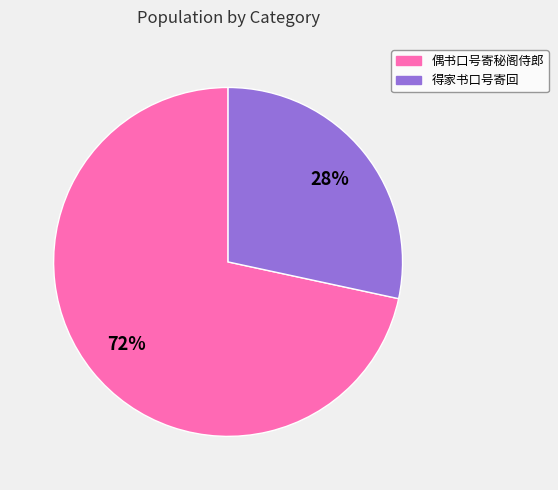

Combined, do 偶书口号寄秘阁侍郎 and 得家书口号寄回 account for over 50%?

Yes